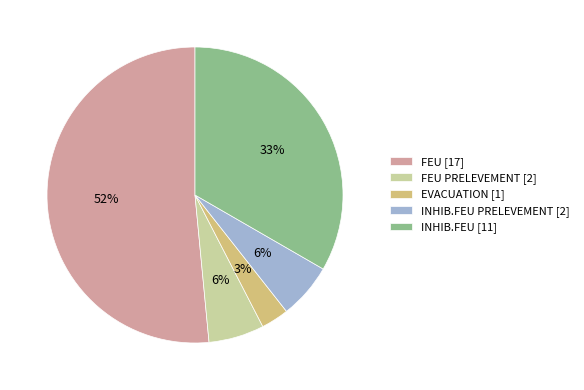

Is FEU [17] the majority of the pie?

Yes